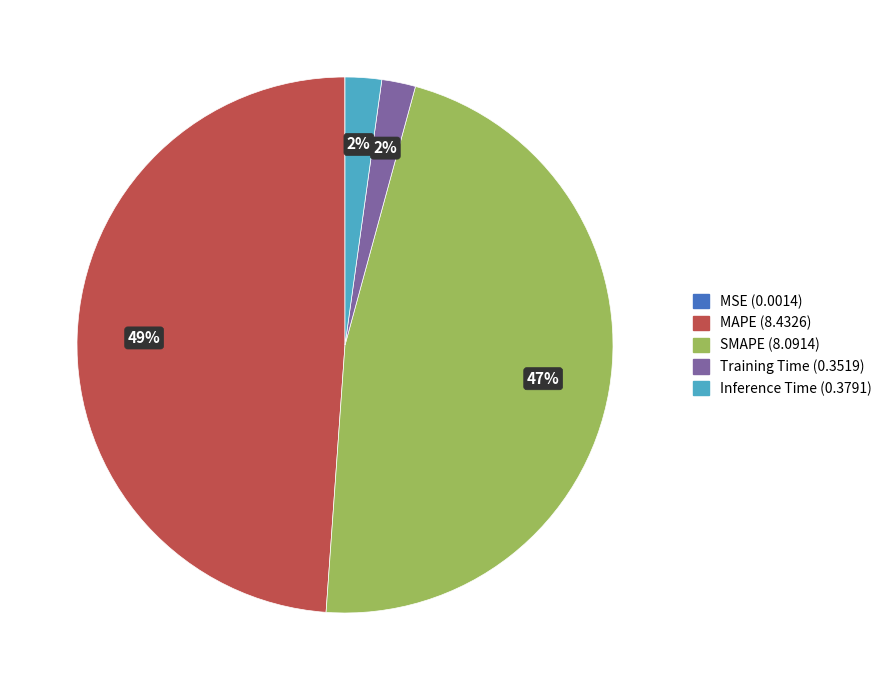

What percentage is the Inference Time slice, to the nearest percent?

2%